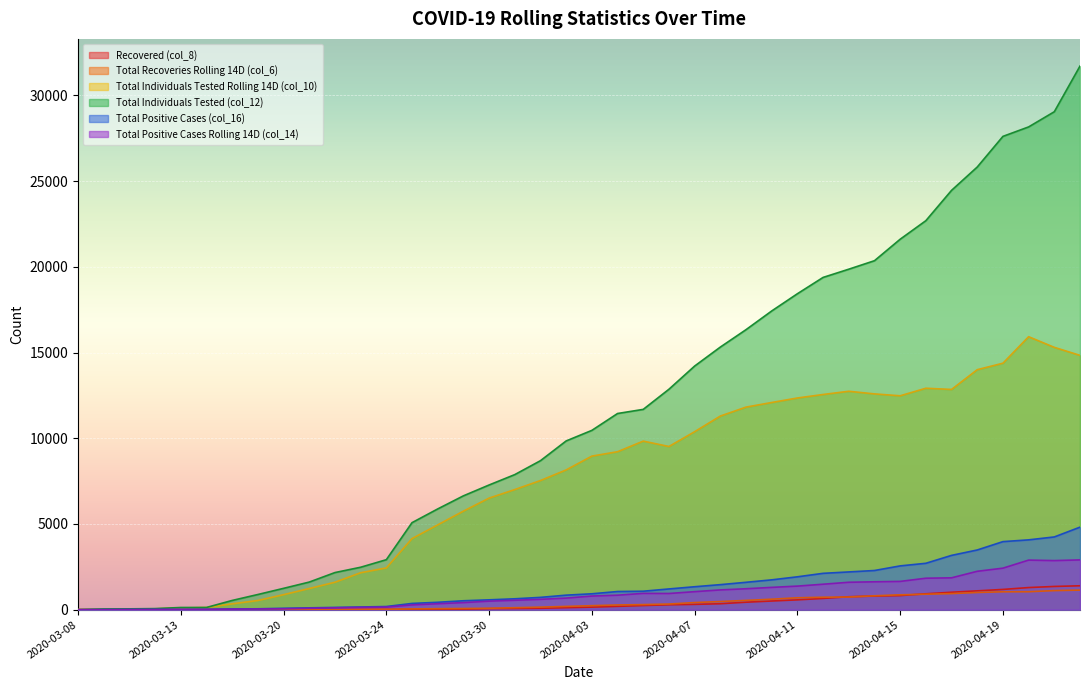

What is the label of the 22nd point from the left?

2020-04-04